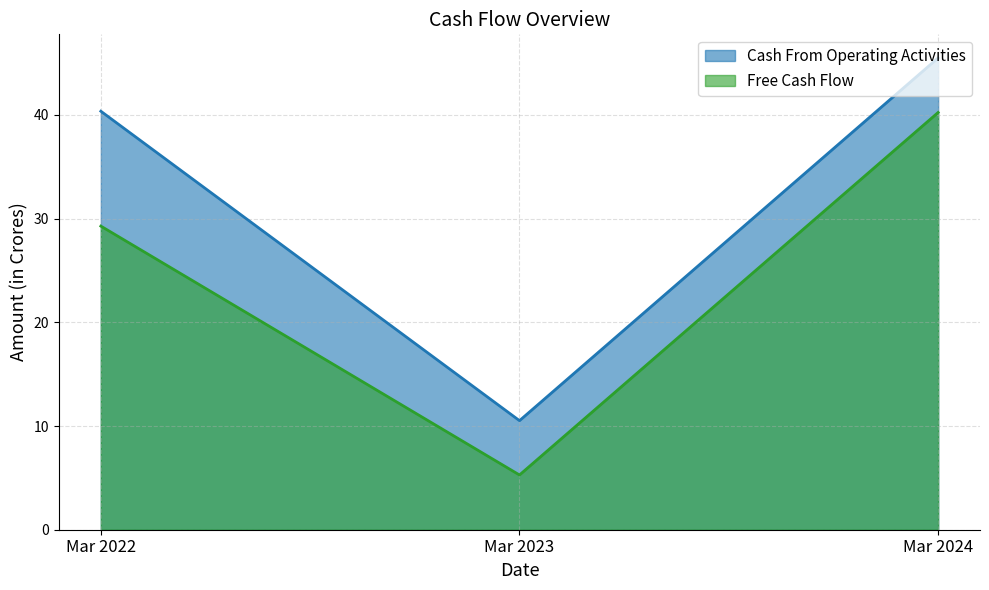

What is the total value across all series at Mar 2023?

15.8